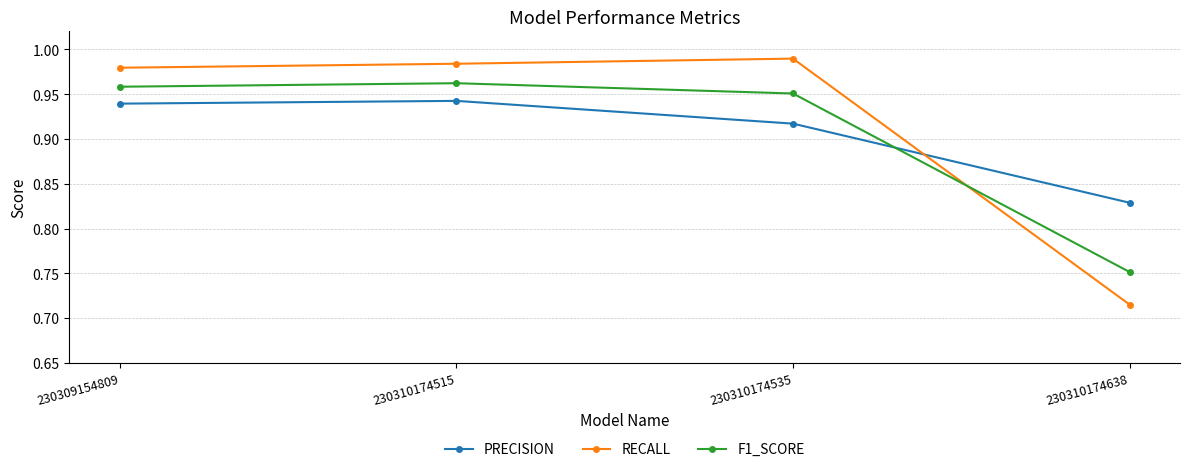

In RECALL, how many points are higher than both neighbors (excluding endpoints)?

1